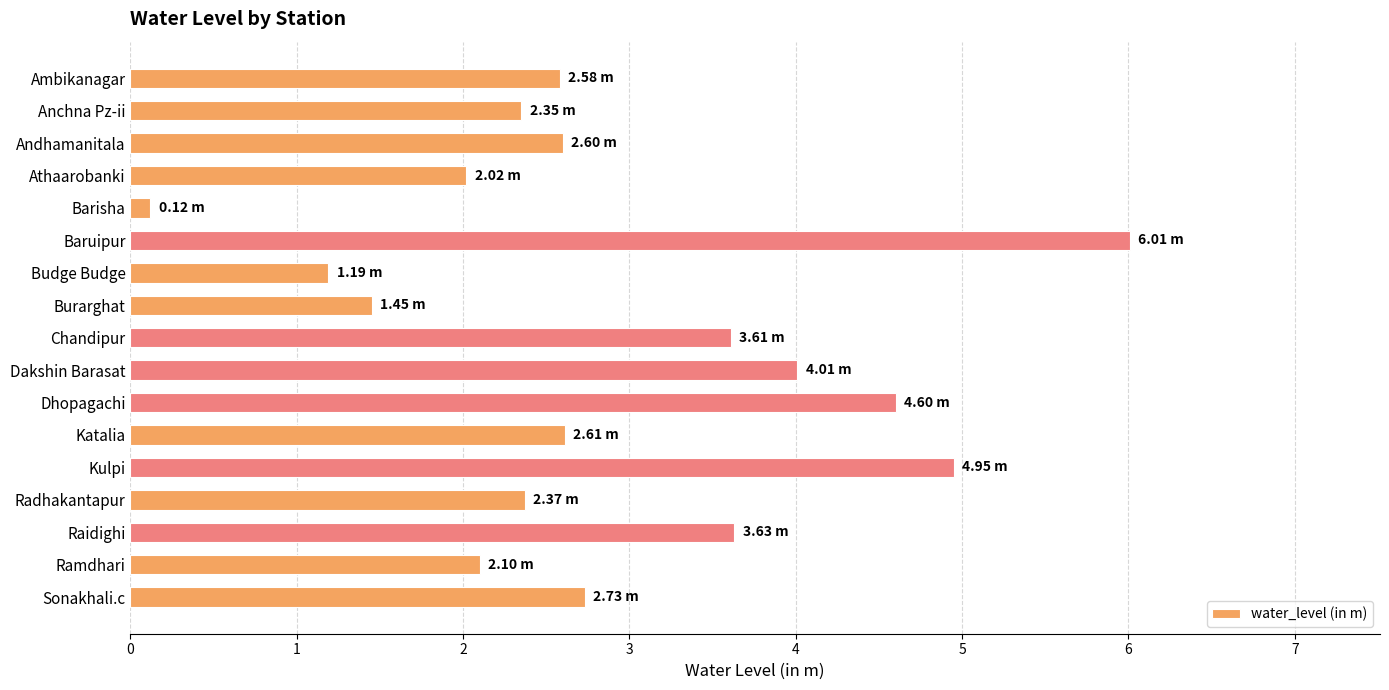

What is the label of the 8th bar from the top?

Burarghat